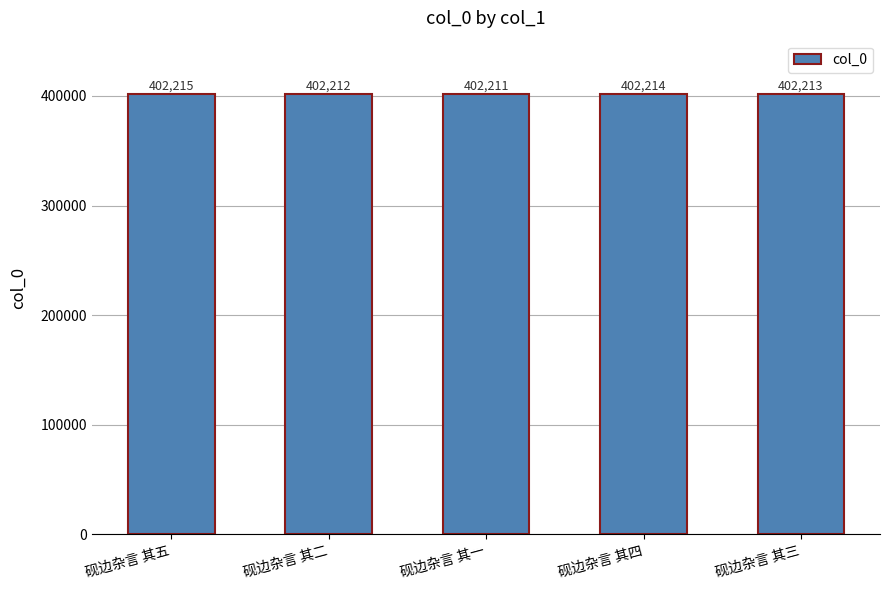

How many categories are shown in the chart?

5